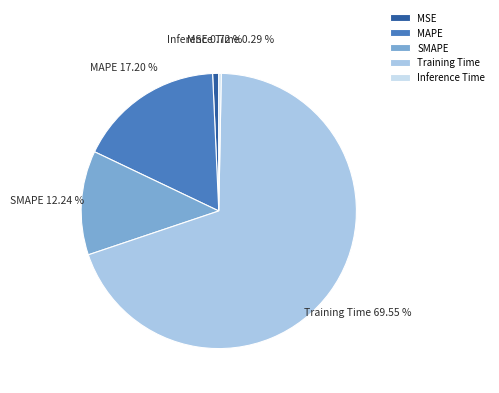

Which slice is the largest?

Training Time